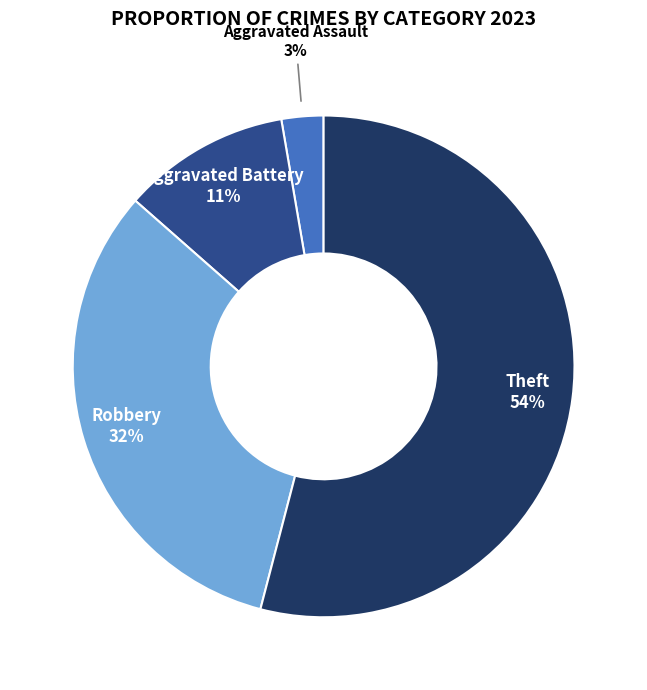

How many slices are in this pie chart?

4